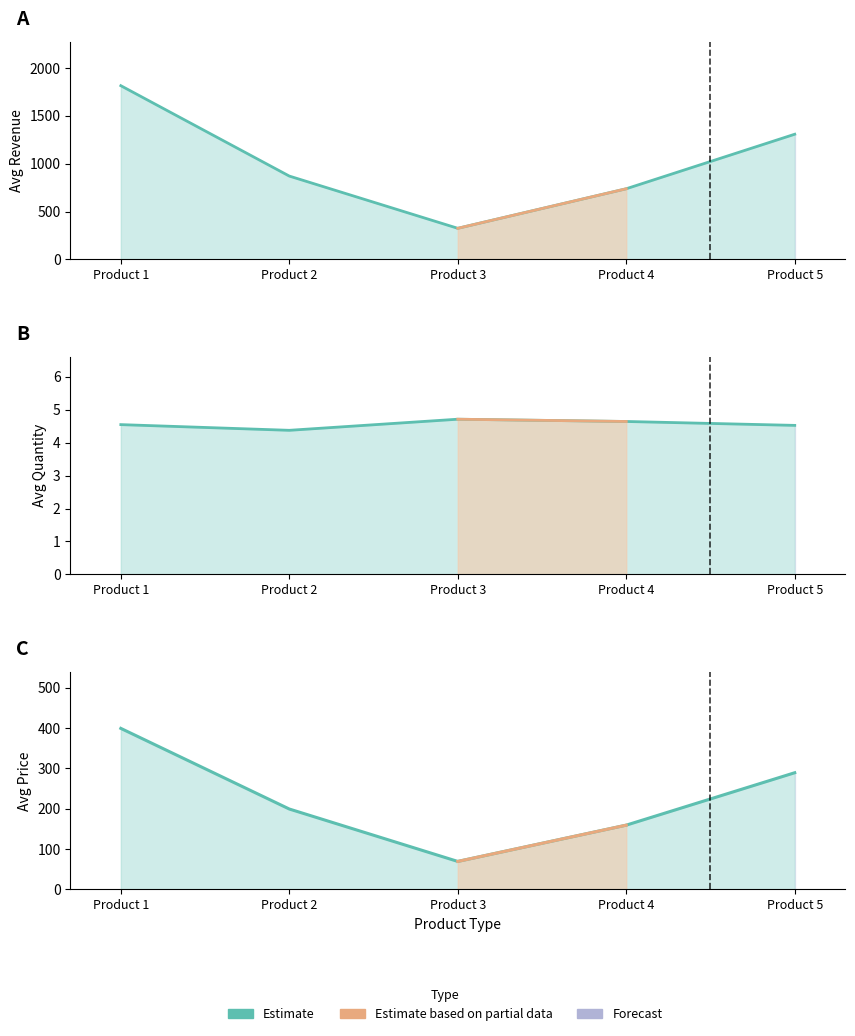

At which category does AvgQuantity reach its first local valley?

Product 2